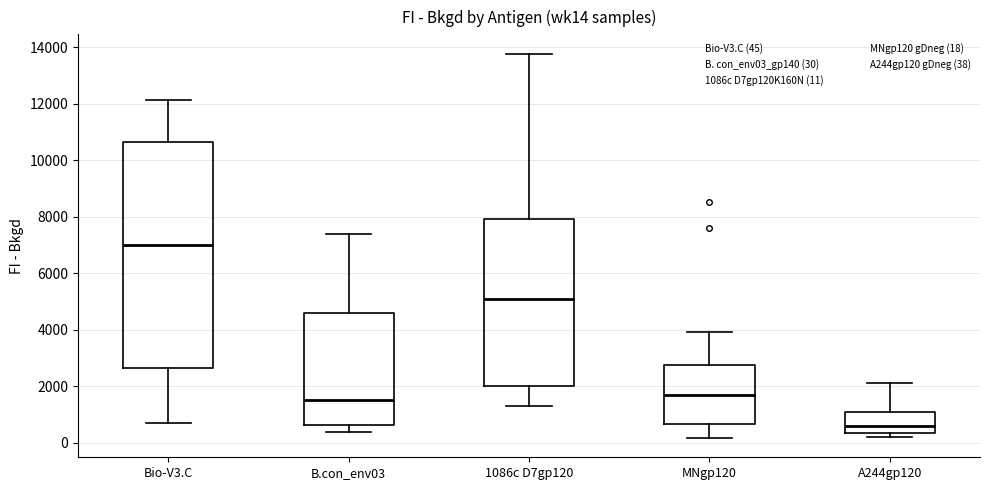

Comparing the boxes themselves (not the whiskers), which one is the tallest?

Bio-V3.C